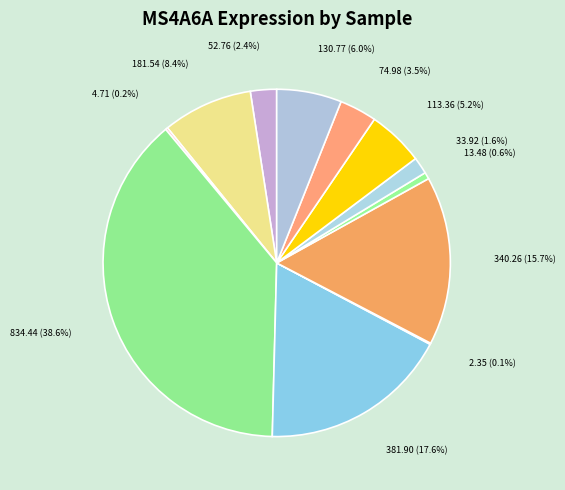

What is the ratio of the value at 33.92 to the value at 13.48?

2.5